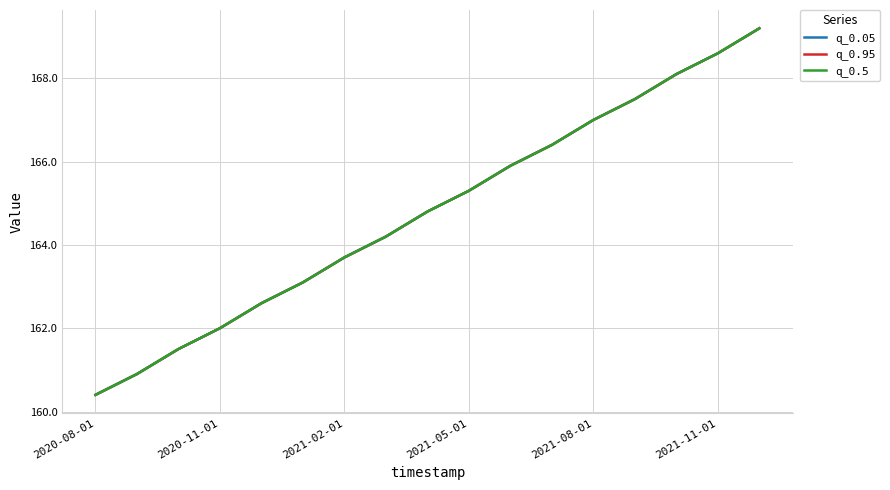

What is the greatest value displayed?

169.2